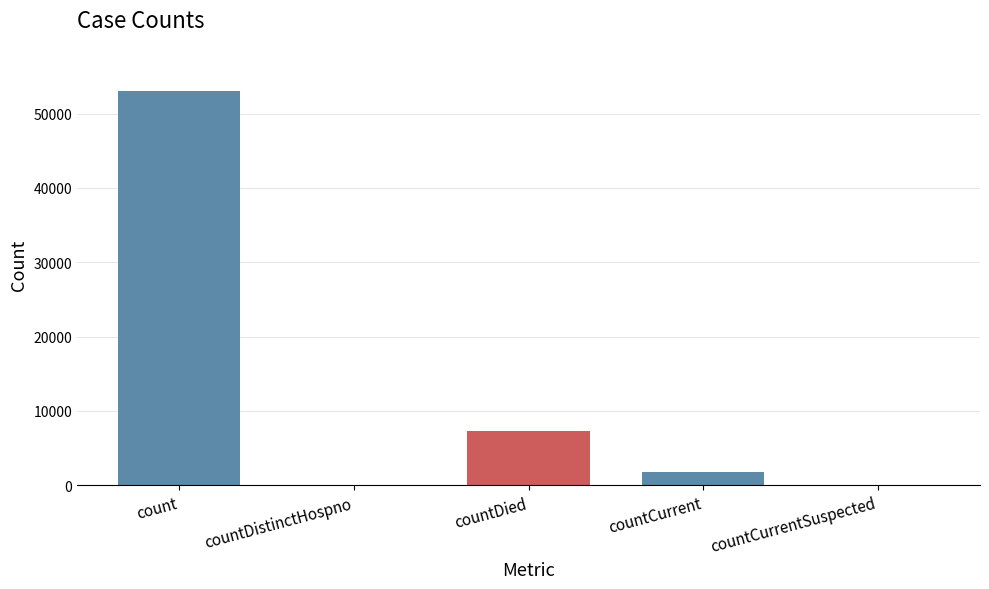

What is the sum of all values?

62102